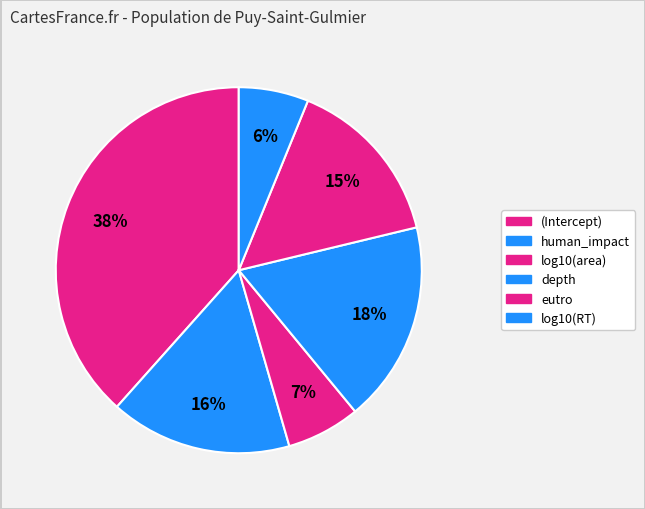

Which category has the biggest portion of the pie?

(Intercept)